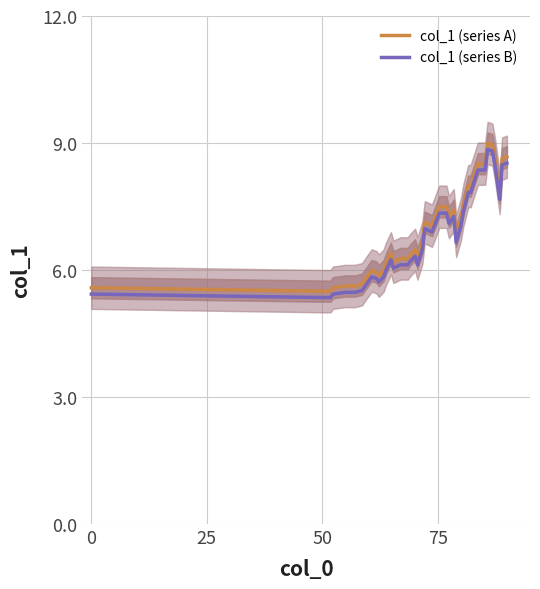

How many interior local peaks does the col_1 (series B) series have?

6